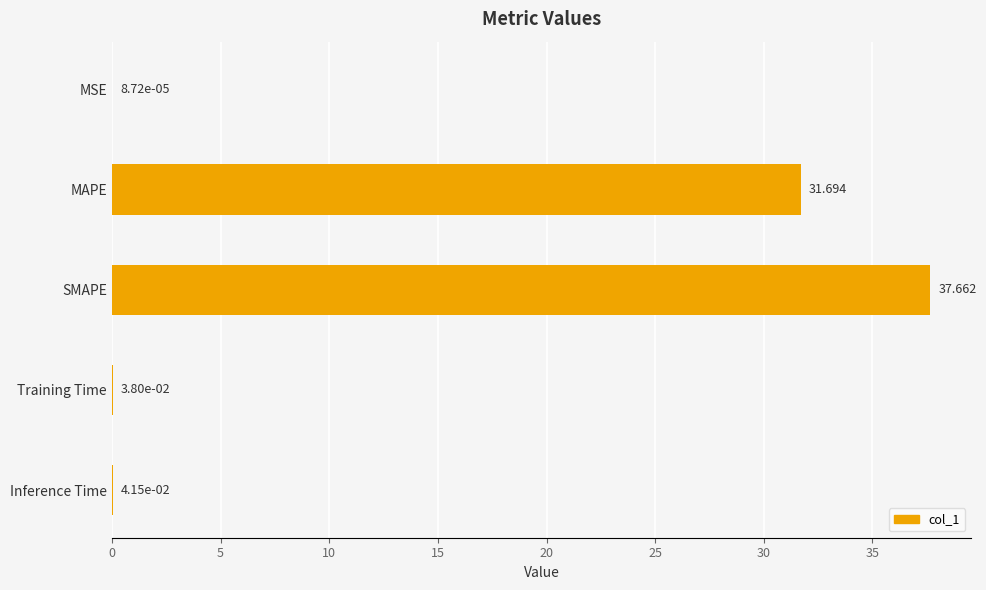

Which has a higher value, Training Time or MSE?

Training Time